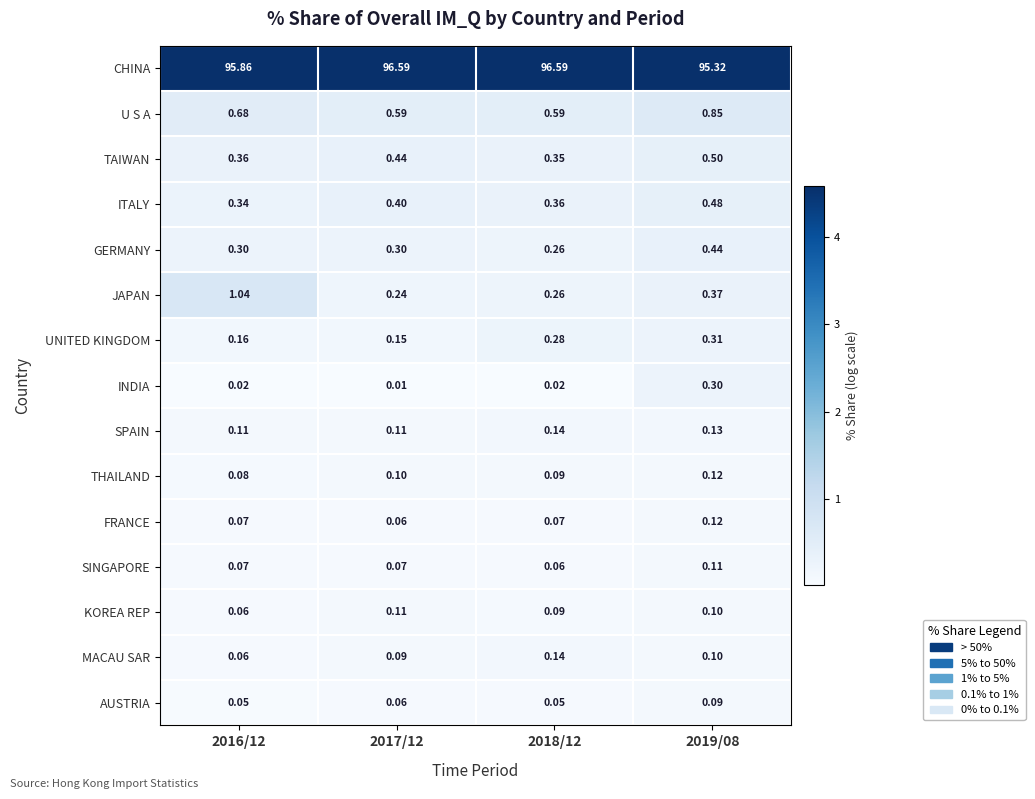

Which series has the largest total across all categories?

CHINA